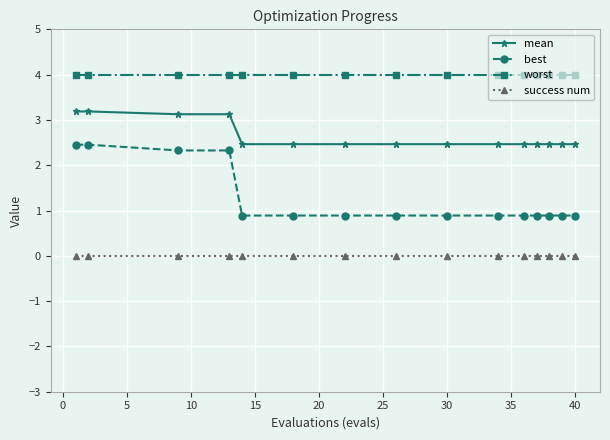

Which series has the largest total across all categories?

worst